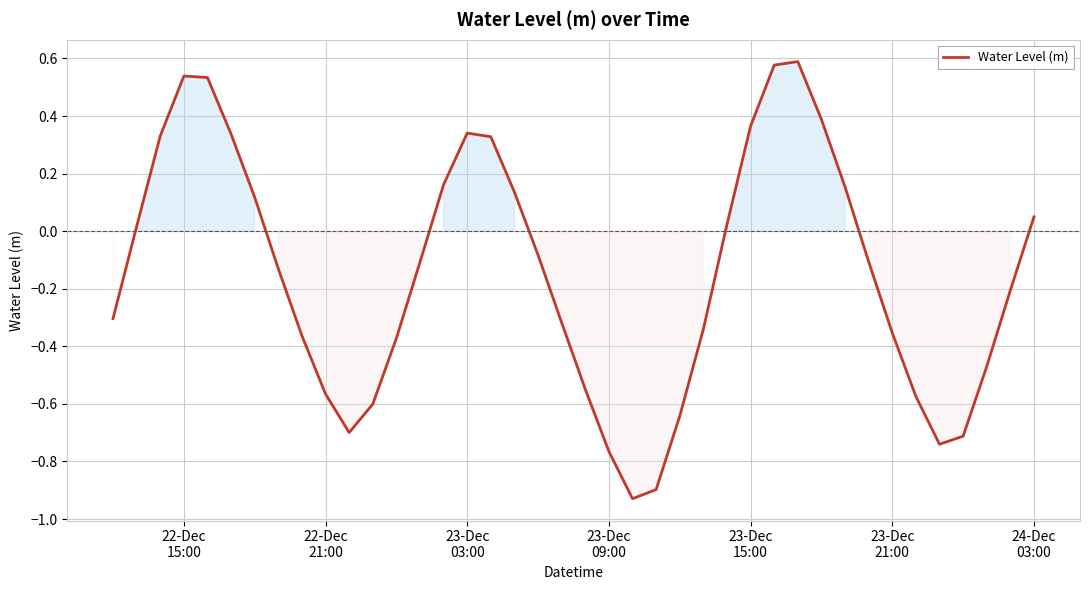

Does the chart display data point markers on the line(s)?

No